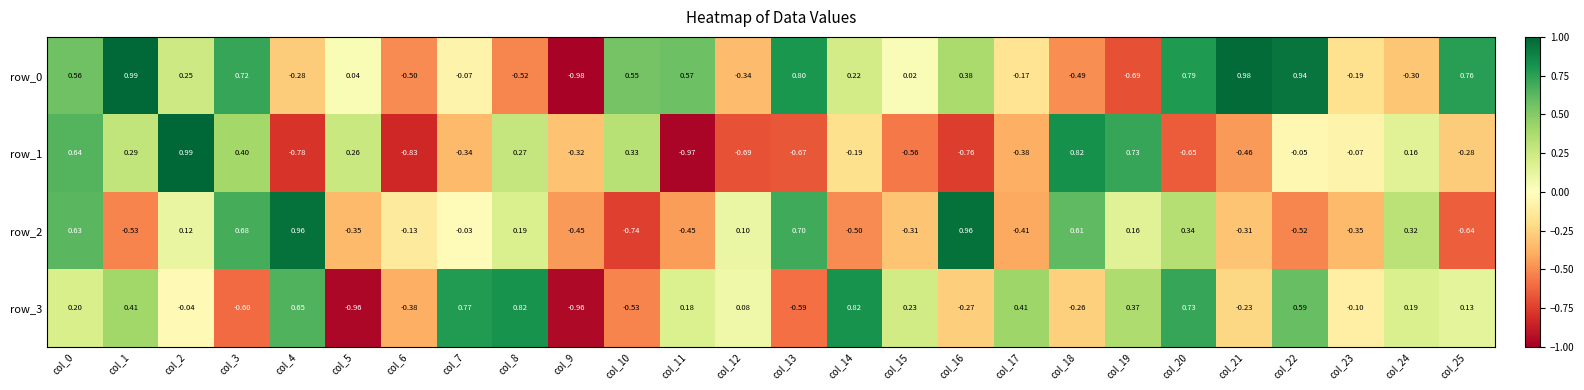

How many negative values does the row_1 series have?

16